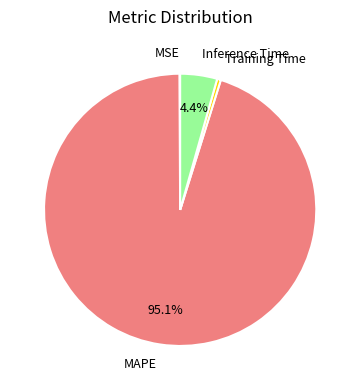

Which category has the biggest portion of the pie?

MAPE